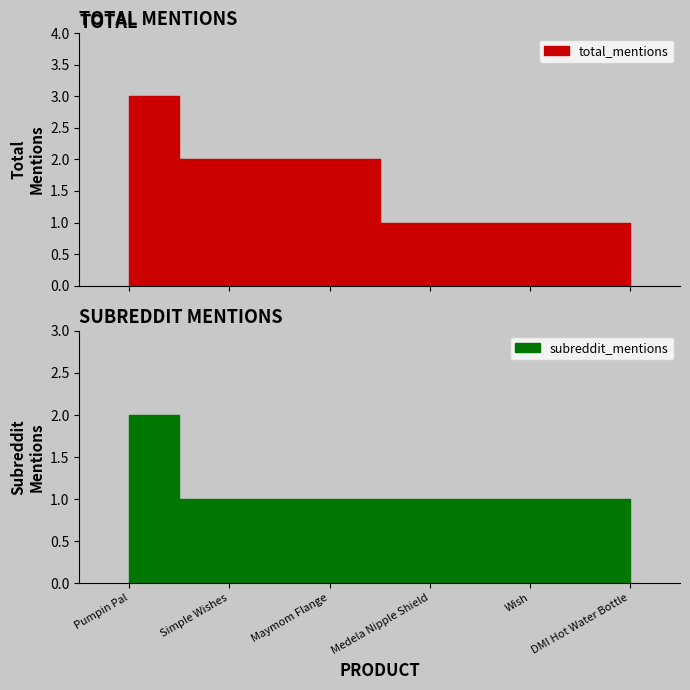

True or false: subreddit_mentions and total_mentions cross at least once.

False